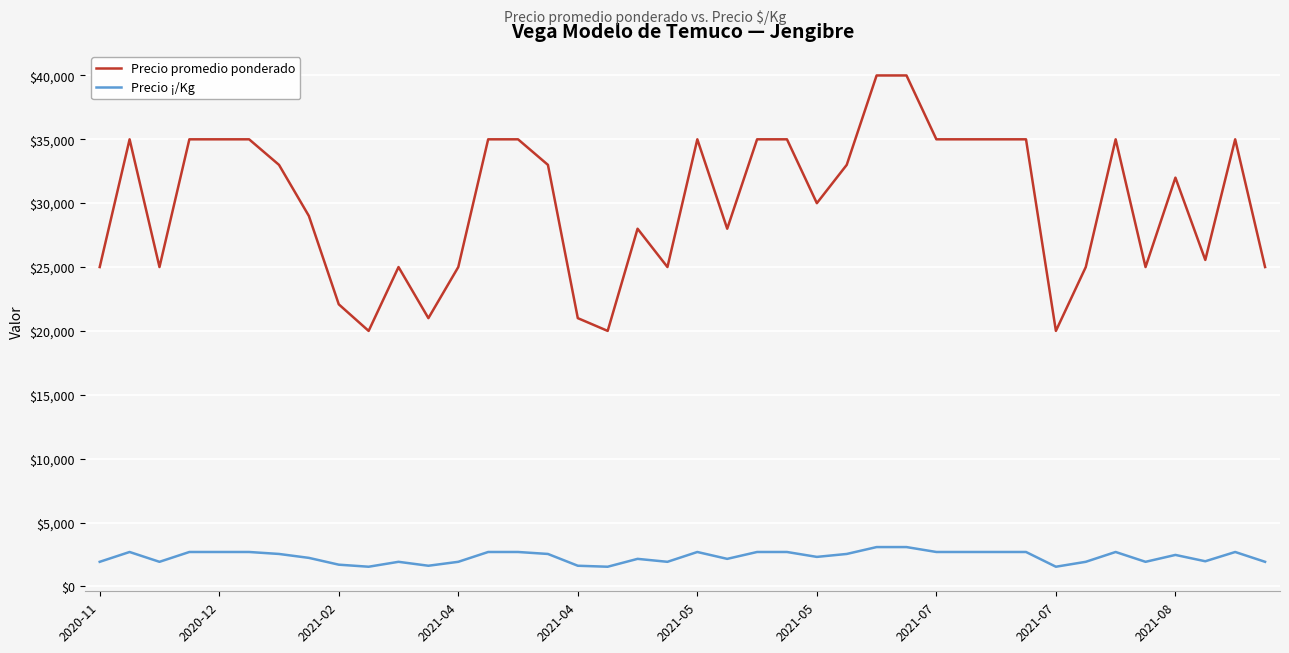

What is the minimum value shown in the chart?

1538